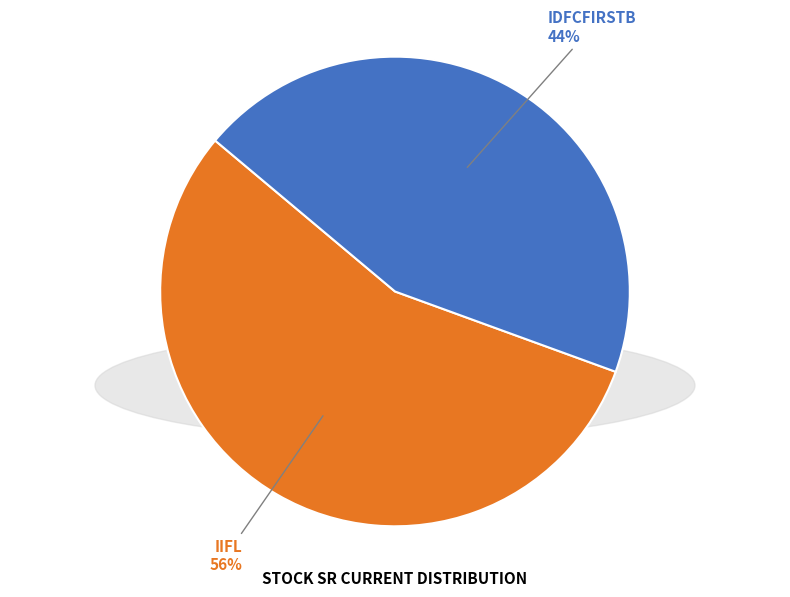

Approximately how many times larger is the value at IDFCFIRSTB compared to IIFL?

0.8